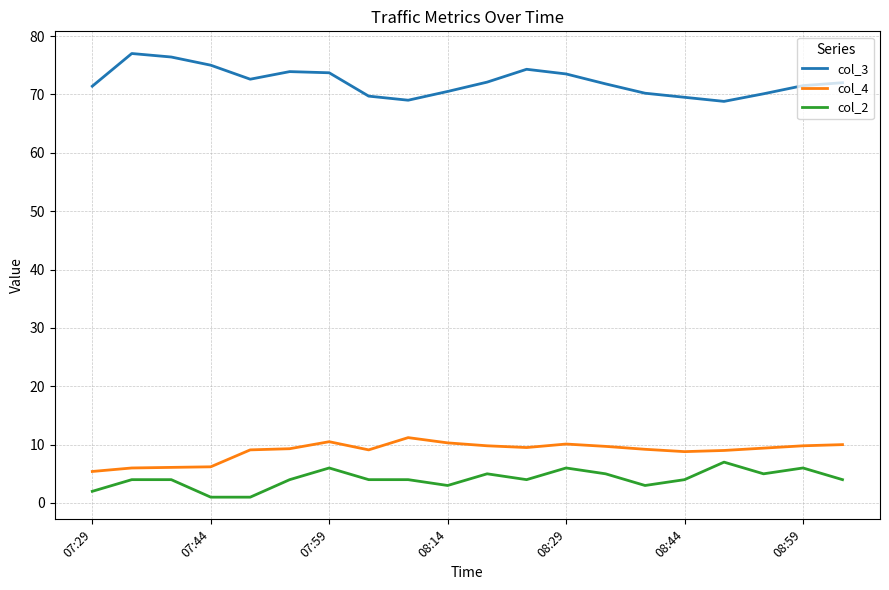

What is the difference between the maximum and minimum values in the col_2 series?

6.0